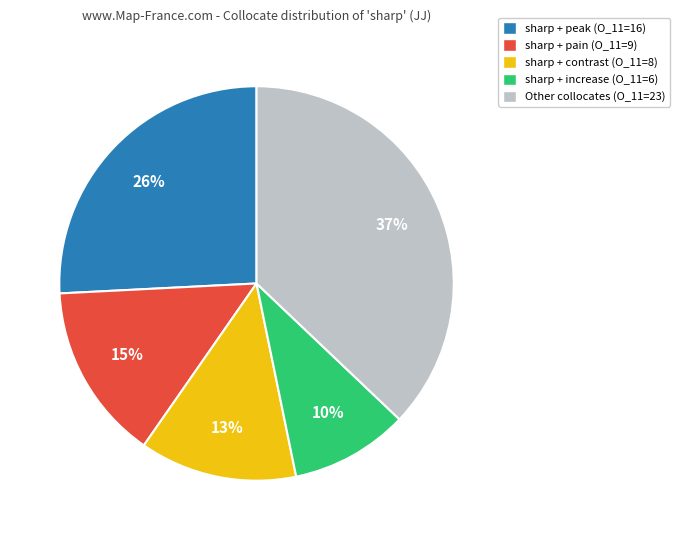

Is the sum of Other collocates (O_11=23) and sharp + peak (O_11=16) greater than half?

Yes